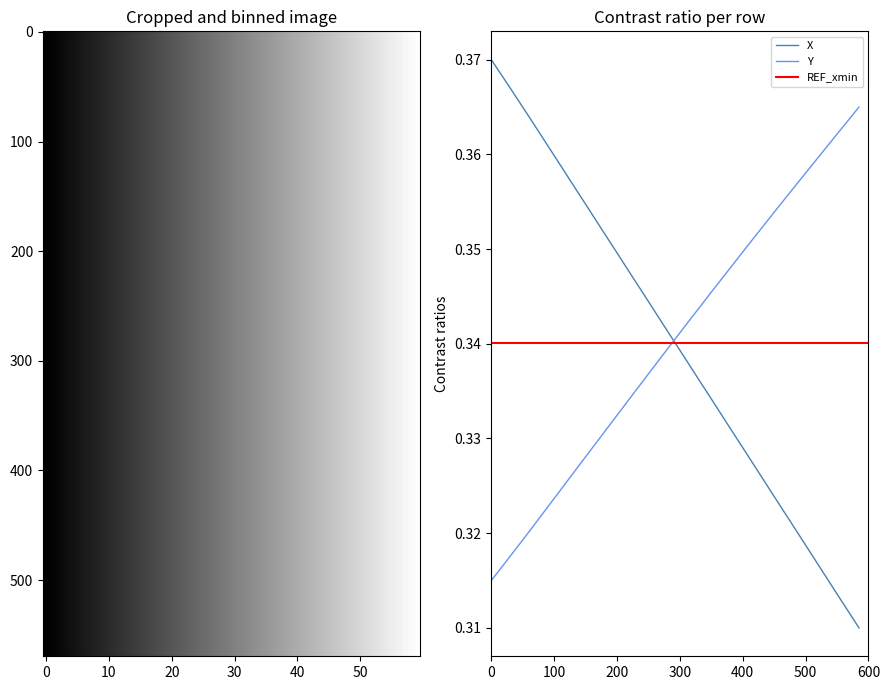

True or false: X and Y intersect in this chart.

True